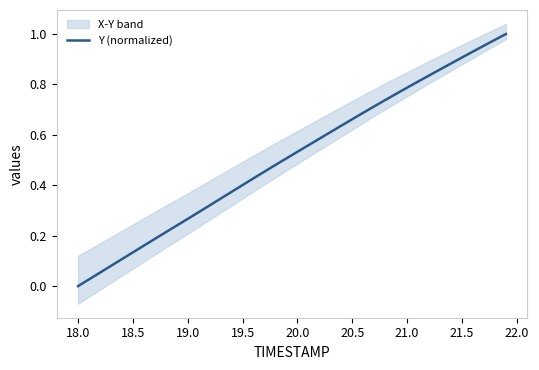

What is the difference between the maximum and second lowest values?

1.0